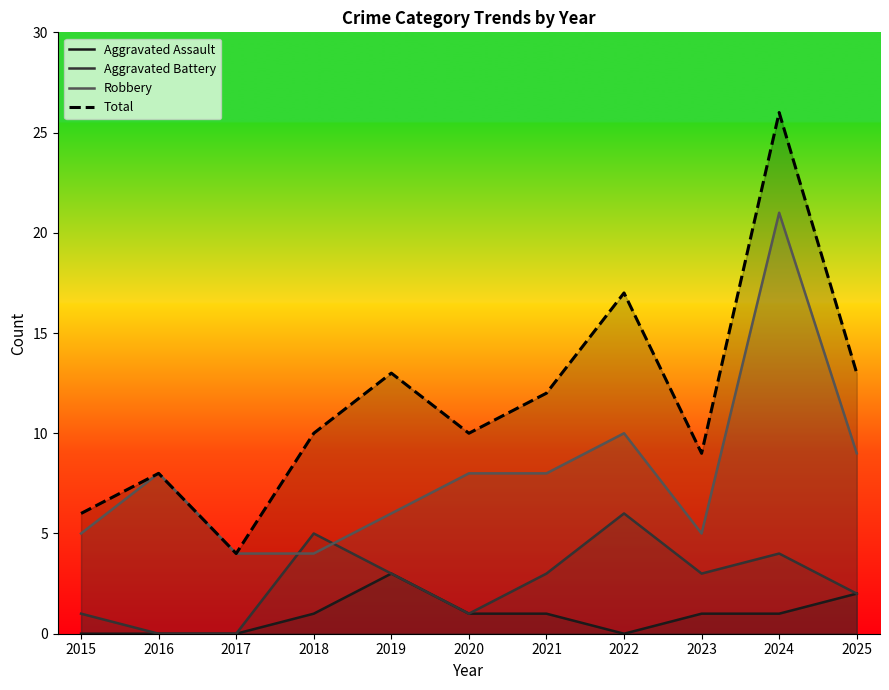

True or false: Total has a value of 8 at 2016.

True